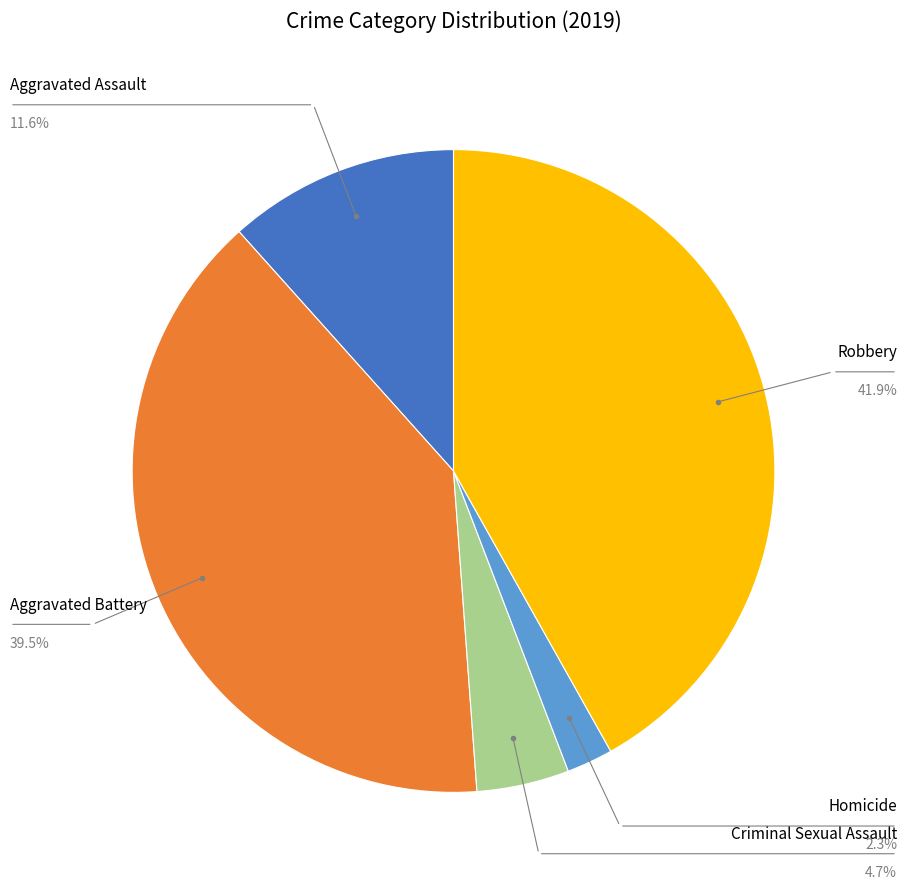

Does any single category account for the majority?

No